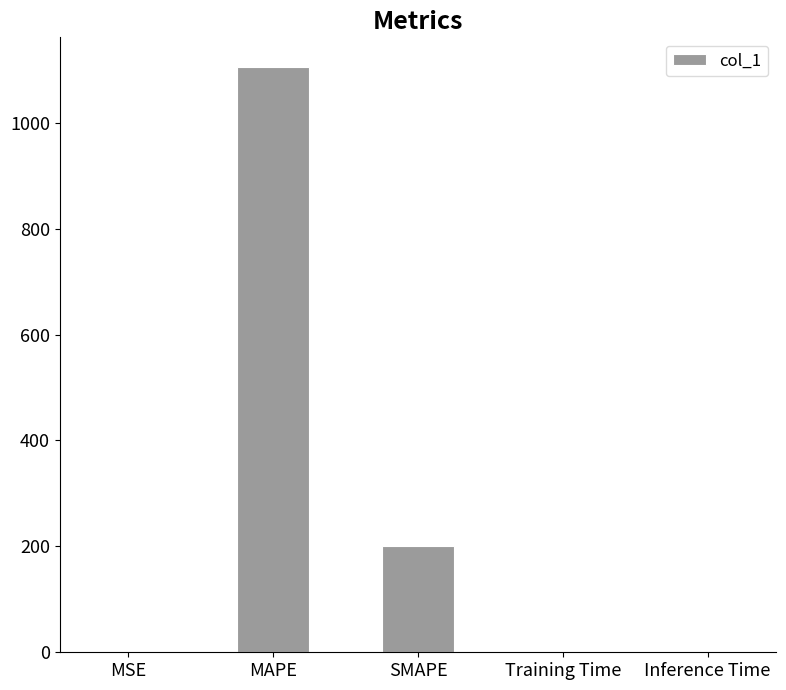

Between MAPE and Training Time, which is larger?

MAPE